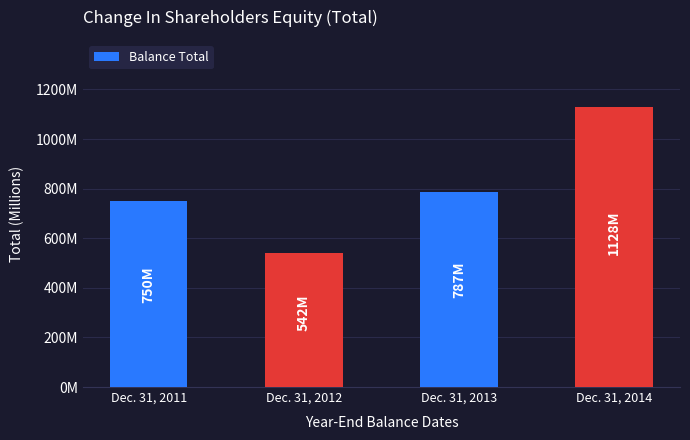

Are the bars grouped side by side (vs. stacked)?

No